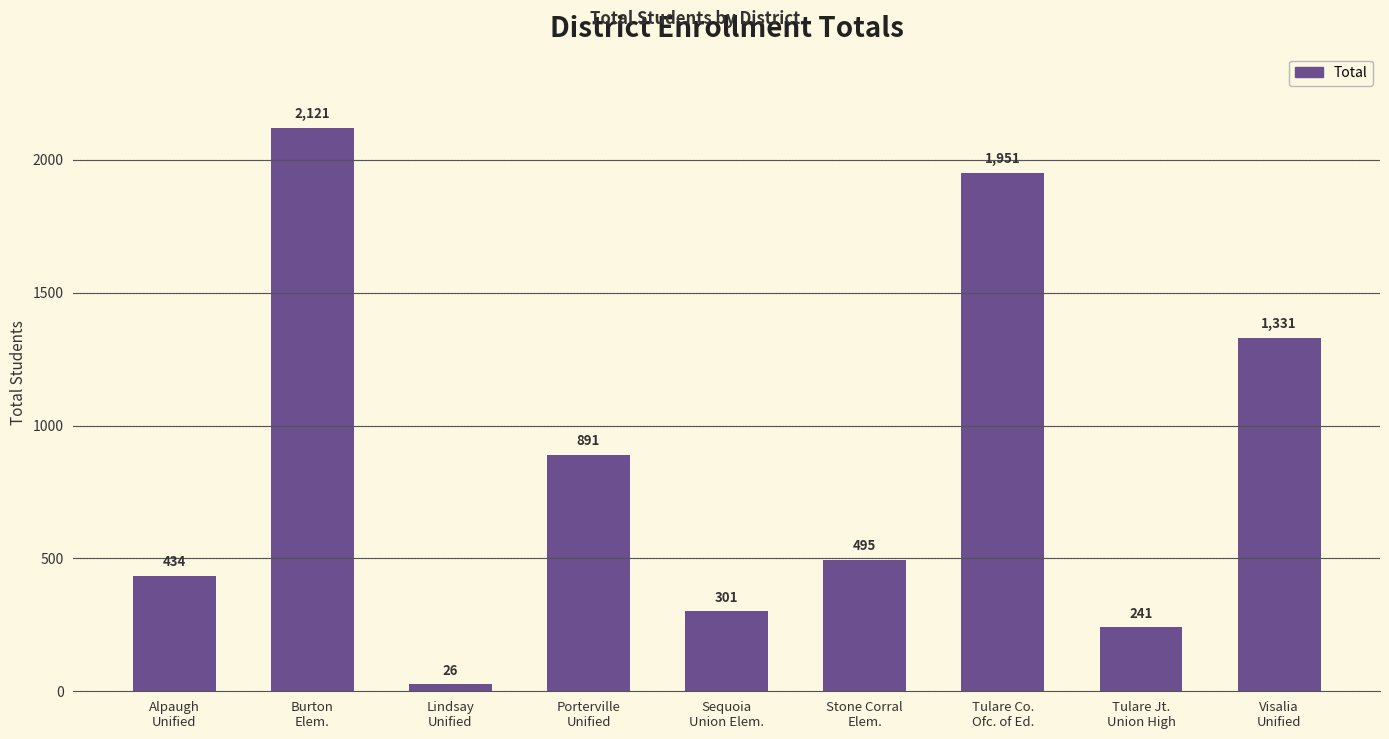

Which has a higher value, Tulare Co.
Ofc. of Ed. or Tulare Jt.
Union High?

Tulare Co.
Ofc. of Ed.